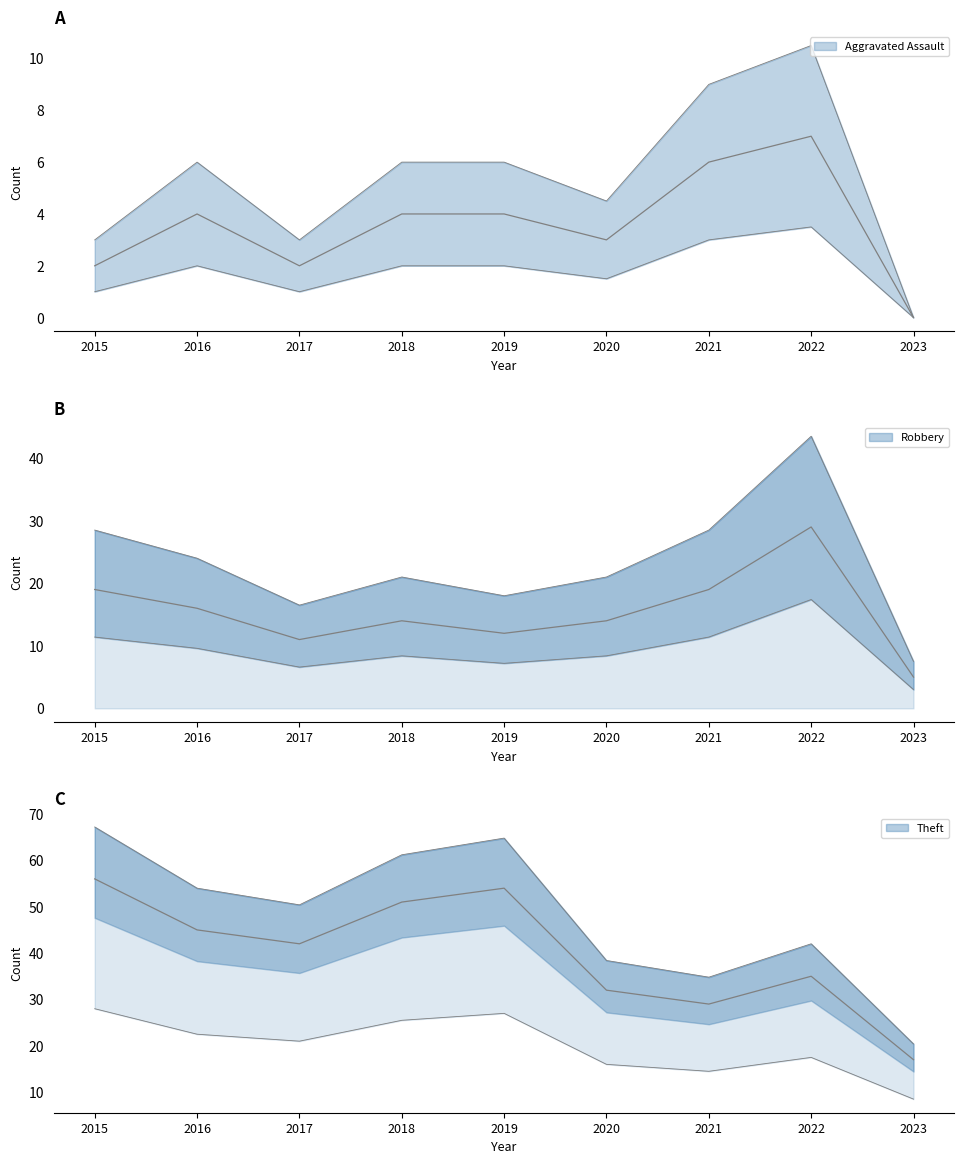

What is the difference between the Robbery values at 2017 and 2016?

5.0